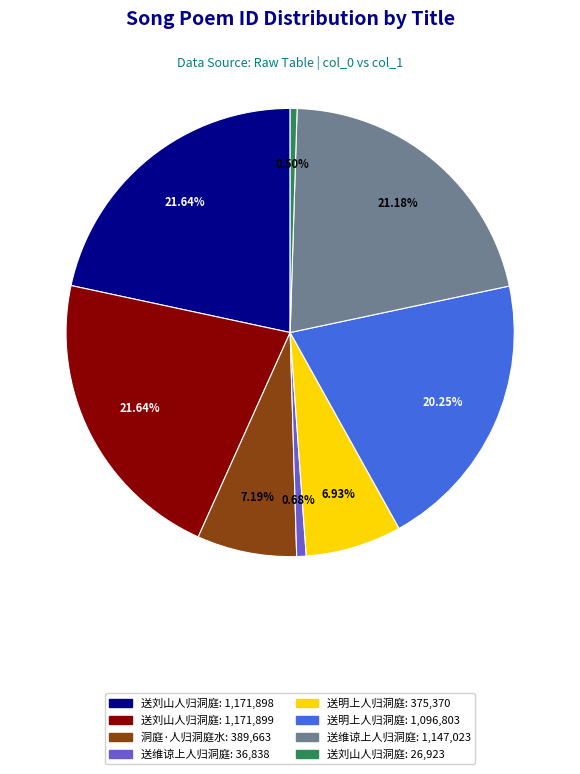

To the nearest percent, what is the difference between the largest and smallest slice percentages?

21%